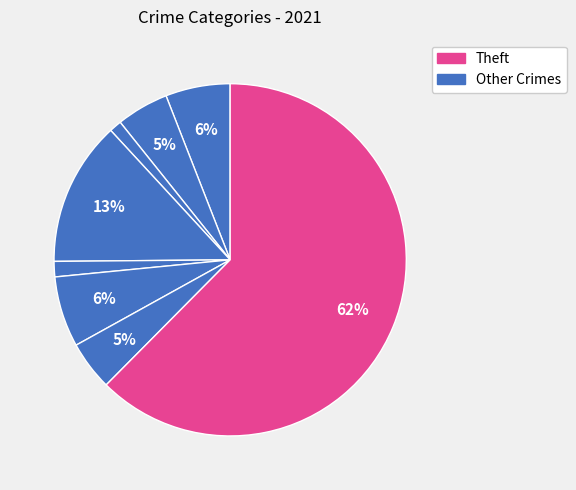

Count the number of slices in the pie.

8